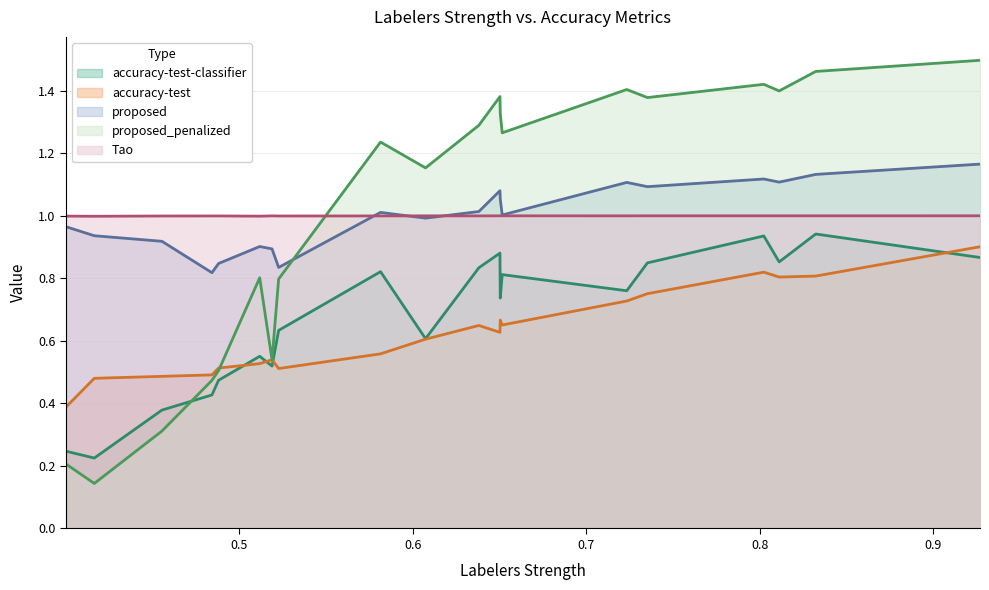

Which category has the highest value across all series?

0.9268704618345672